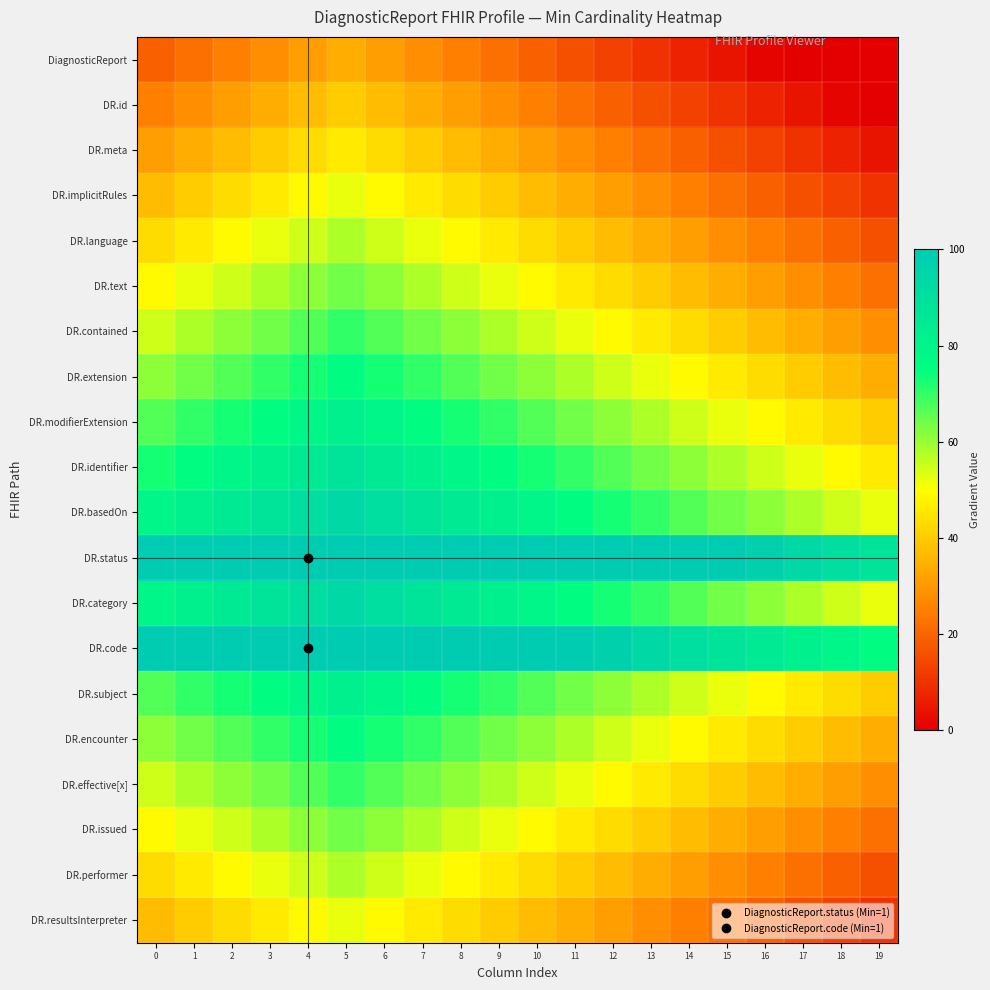

How many categories are shown in the chart?

20